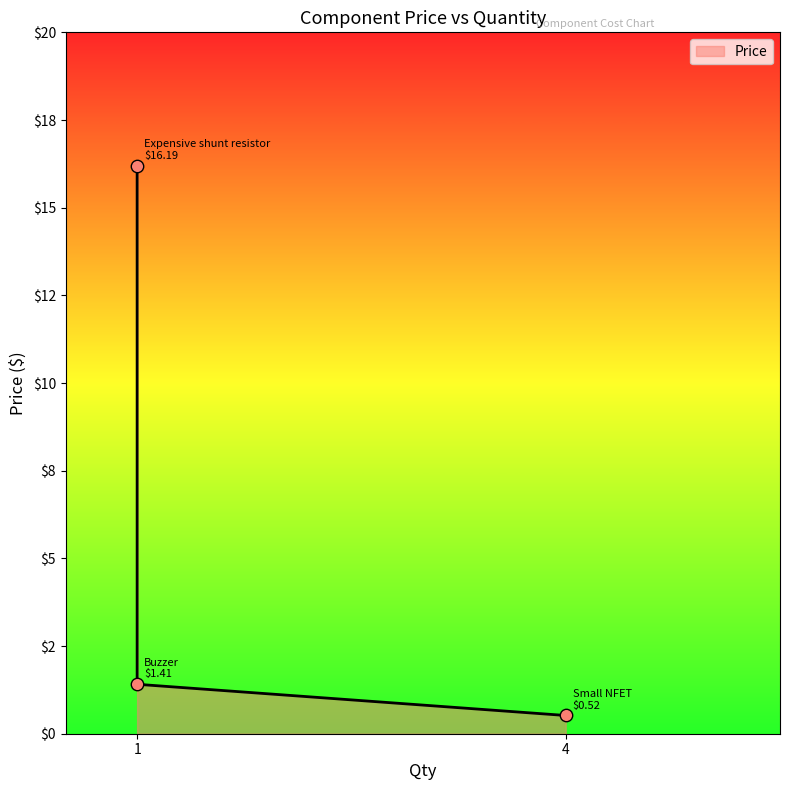

Which has a higher value, 4 or 1?

1